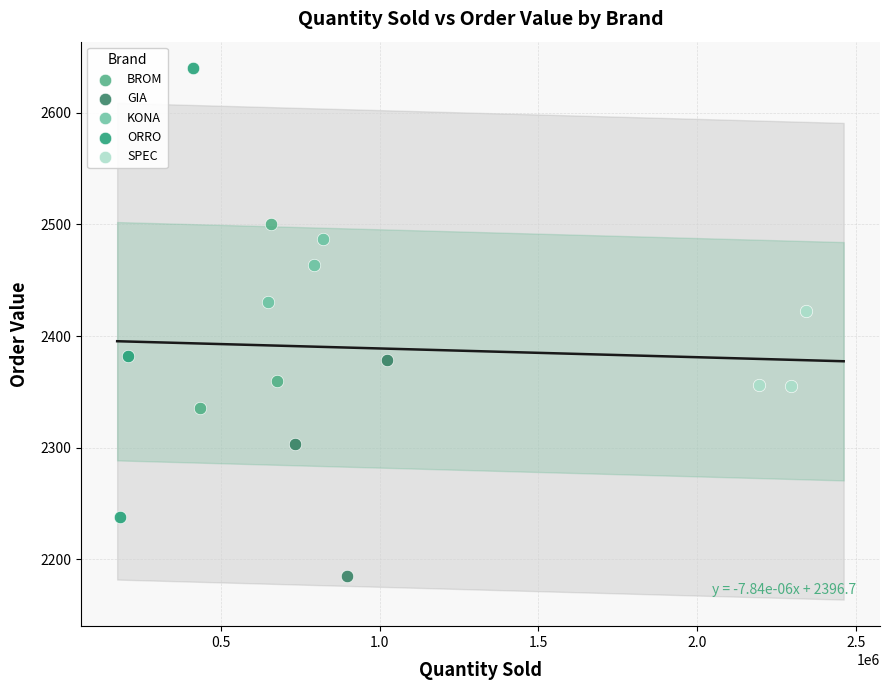

Which series has the widest spread of Y values?

ORRO